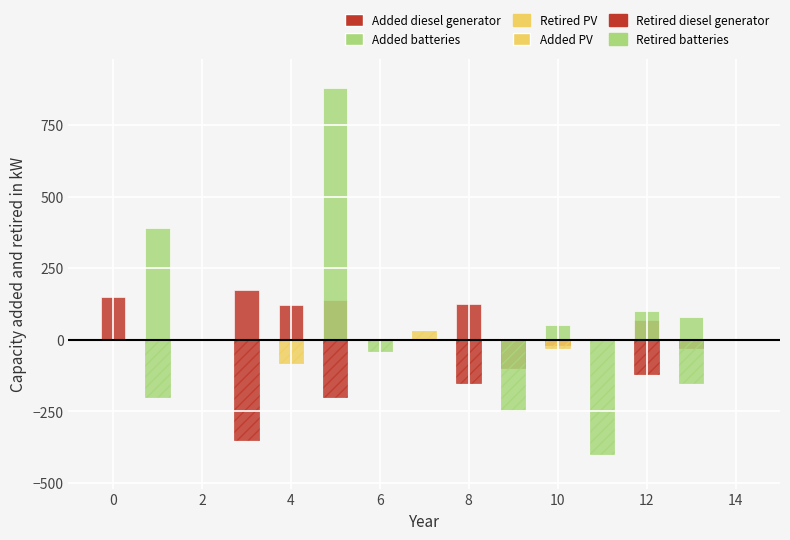

Which series has the largest range (max minus min)?

Added batteries